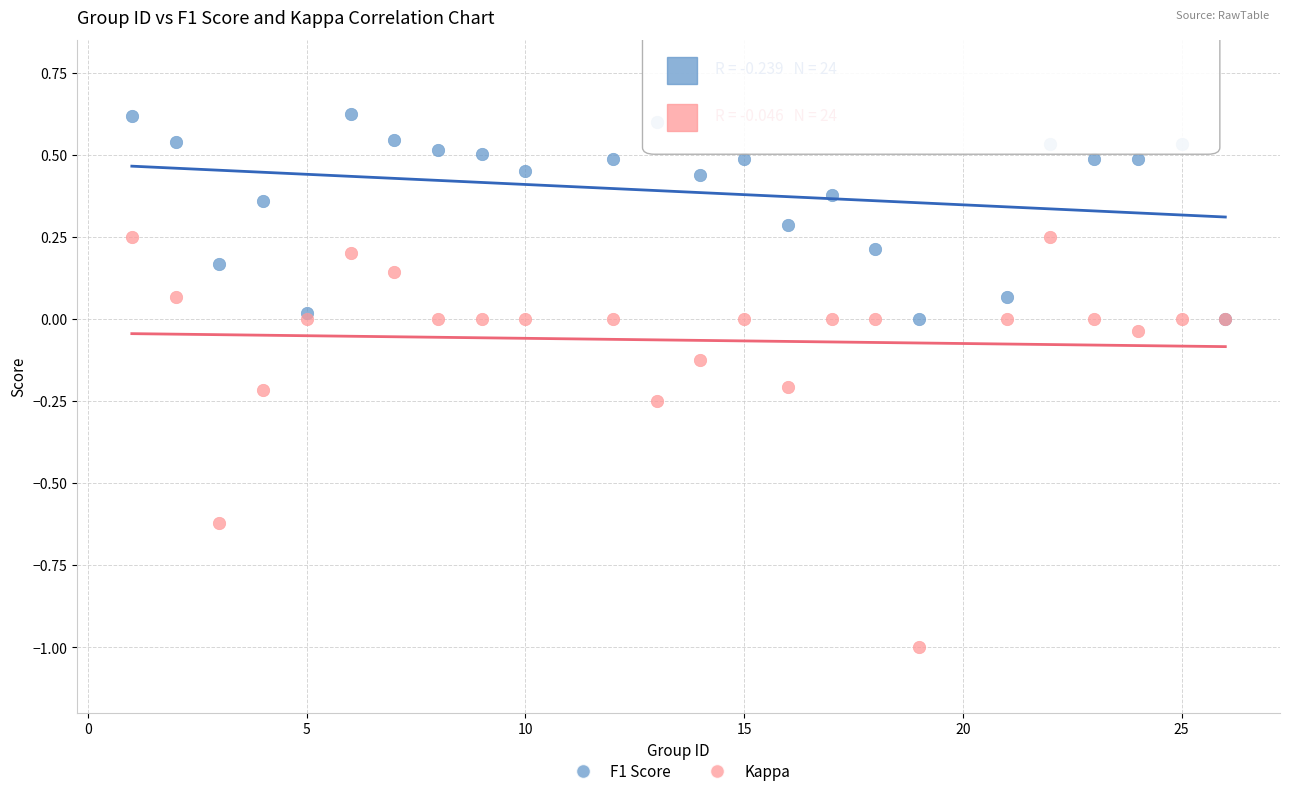

Which series contains the highest Y value?

F1 Score